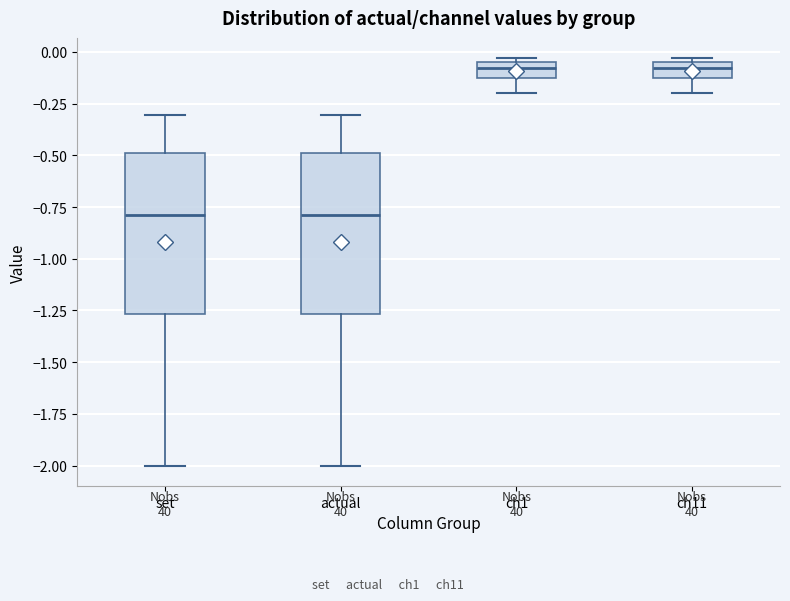

Where does the lower whisker of the box for set end on the y-axis? The values are not printed on the chart, so give them approximately, as read against the axis.

-2.00